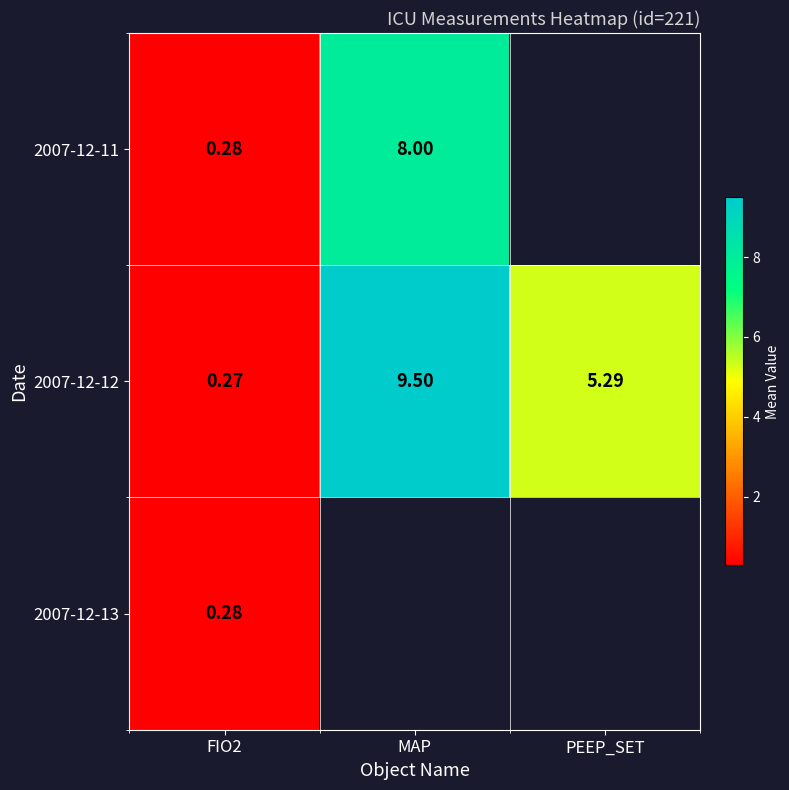

At which label is 2007-12-12 closest to 4?

PEEP_SET